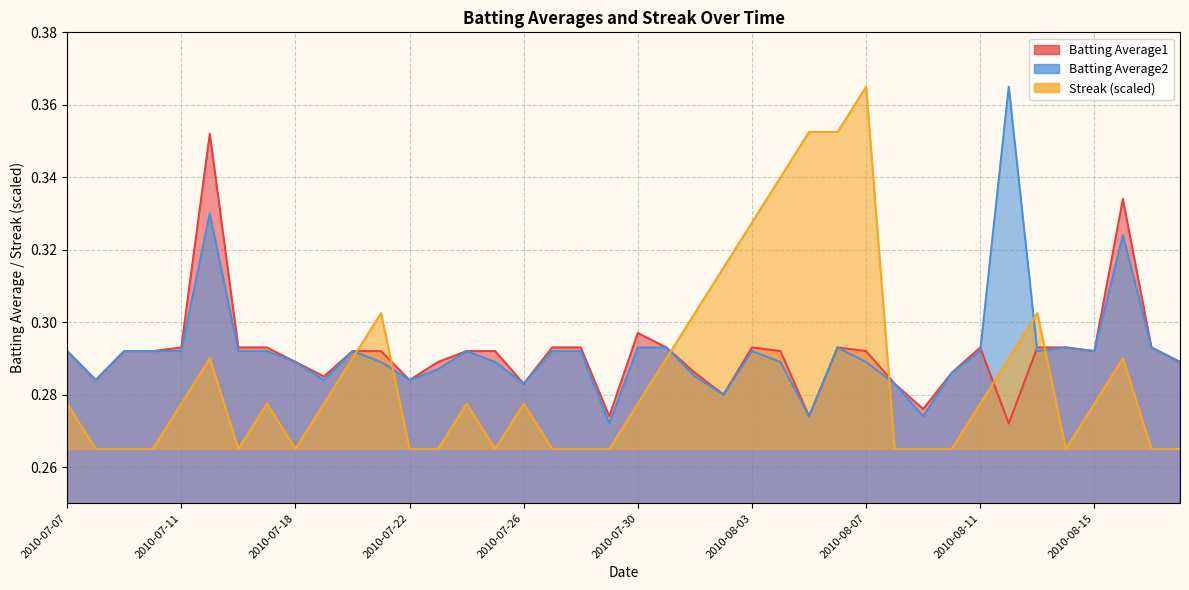

Reading left to right, extract all data points from this chart.

Batting Average1: 2010-07-07=0.3	2010-07-08=0.3	2010-07-09=0.3	2010-07-10=0.3	2010-07-11=0.3	2010-07-15=0.4	2010-07-16=0.3	2010-07-17=0.3	2010-07-18=0.3	2010-07-19=0.3	2010-07-20=0.3	2010-07-21=0.3	2010-07-22=0.3	2010-07-23=0.3	2010-07-24=0.3	2010-07-25=0.3	2010-07-26=0.3	2010-07-27=0.3	2010-07-28=0.3	2010-07-29=0.3	2010-07-30=0.3	2010-07-31=0.3	2010-08-01=0.3	2010-08-02=0.3	2010-08-03=0.3	2010-08-04=0.3	2010-08-05=0.3	2010-08-06=0.3	2010-08-07=0.3	2010-08-08=0.3	2010-08-09=0.3	2010-08-10=0.3	2010-08-11=0.3	2010-08-12=0.3	2010-08-13=0.3	2010-08-14=0.3	2010-08-15=0.3	2010-08-16=0.3	2010-08-17=0.3	2010-08-18=0.3
Batting Average2: 2010-07-07=0.3	2010-07-08=0.3	2010-07-09=0.3	2010-07-10=0.3	2010-07-11=0.3	2010-07-15=0.3	2010-07-16=0.3	2010-07-17=0.3	2010-07-18=0.3	2010-07-19=0.3	2010-07-20=0.3	2010-07-21=0.3	2010-07-22=0.3	2010-07-23=0.3	2010-07-24=0.3	2010-07-25=0.3	2010-07-26=0.3	2010-07-27=0.3	2010-07-28=0.3	2010-07-29=0.3	2010-07-30=0.3	2010-07-31=0.3	2010-08-01=0.3	2010-08-02=0.3	2010-08-03=0.3	2010-08-04=0.3	2010-08-05=0.3	2010-08-06=0.3	2010-08-07=0.3	2010-08-08=0.3	2010-08-09=0.3	2010-08-10=0.3	2010-08-11=0.3	2010-08-12=0.4	2010-08-13=0.3	2010-08-14=0.3	2010-08-15=0.3	2010-08-16=0.3	2010-08-17=0.3	2010-08-18=0.3
Streak: 2010-07-07=0.3	2010-07-08=0.3	2010-07-09=0.3	2010-07-10=0.3	2010-07-11=0.3	2010-07-15=0.3	2010-07-16=0.3	2010-07-17=0.3	2010-07-18=0.3	2010-07-19=0.3	2010-07-20=0.3	2010-07-21=0.3	2010-07-22=0.3	2010-07-23=0.3	2010-07-24=0.3	2010-07-25=0.3	2010-07-26=0.3	2010-07-27=0.3	2010-07-28=0.3	2010-07-29=0.3	2010-07-30=0.3	2010-07-31=0.3	2010-08-01=0.3	2010-08-02=0.3	2010-08-03=0.3	2010-08-04=0.3	2010-08-05=0.4	2010-08-06=0.4	2010-08-07=0.4	2010-08-08=0.3	2010-08-09=0.3	2010-08-10=0.3	2010-08-11=0.3	2010-08-12=0.3	2010-08-13=0.3	2010-08-14=0.3	2010-08-15=0.3	2010-08-16=0.3	2010-08-17=0.3	2010-08-18=0.3